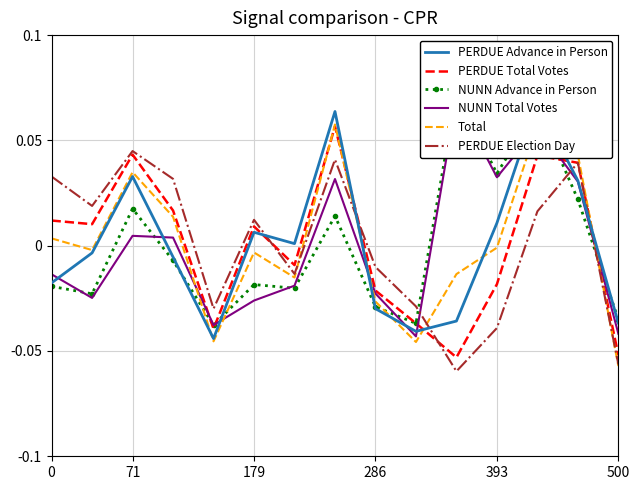

At how many categories does at least one series exceed 0?

11